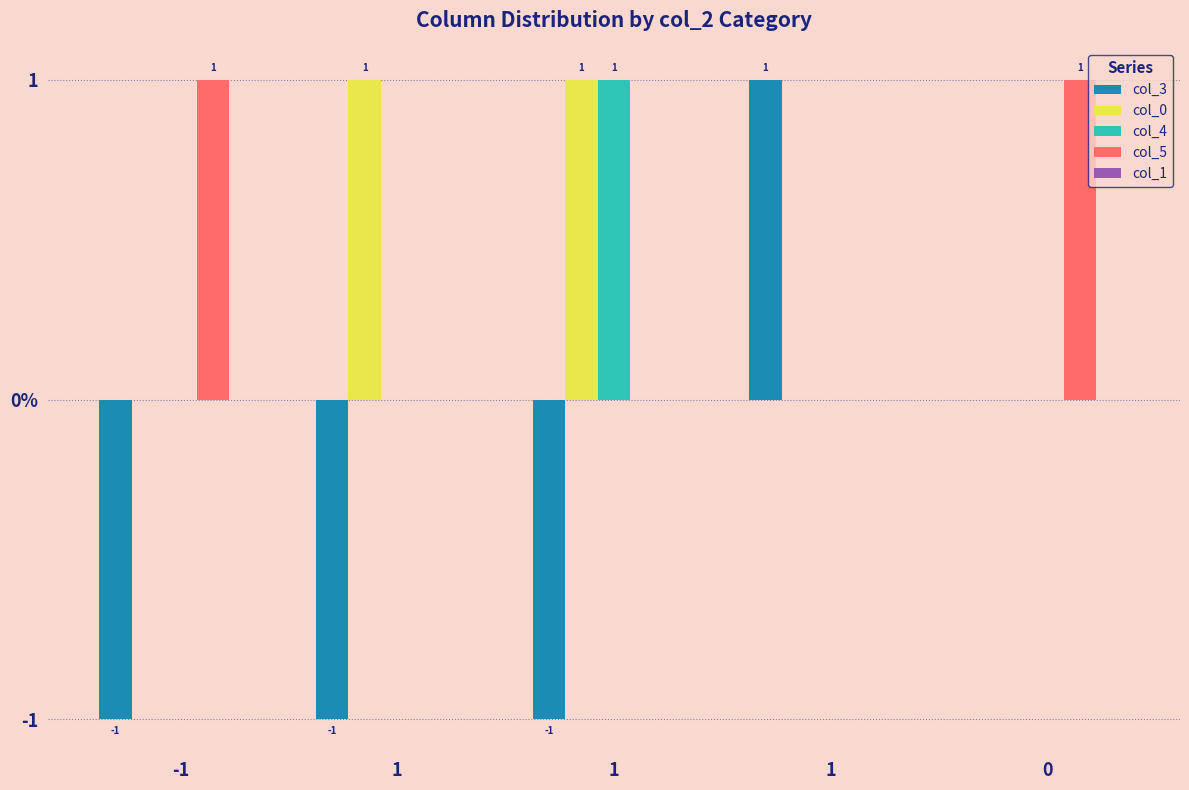

How many col_3 values are between -1 and 0?

4